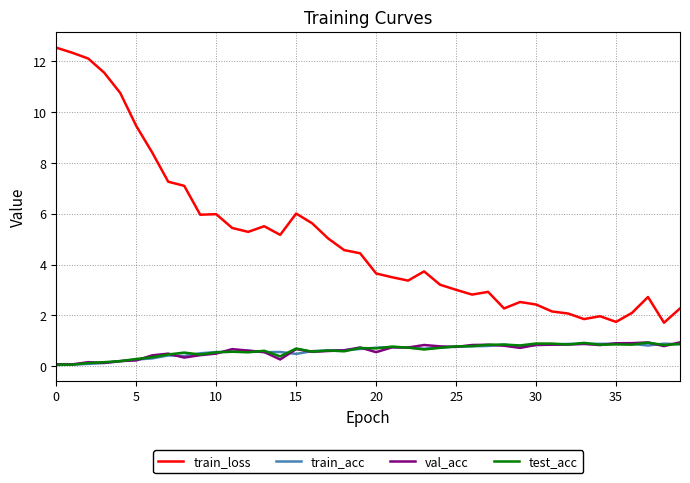

Which series has the largest total across all categories?

train_loss